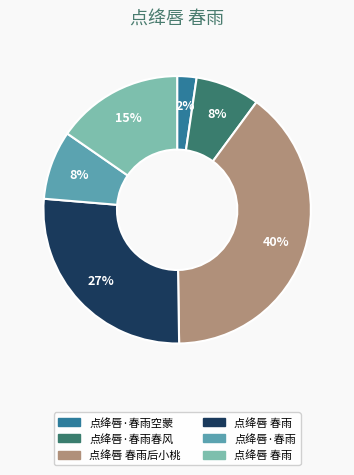

Is there any slice that represents more than half of the pie?

No